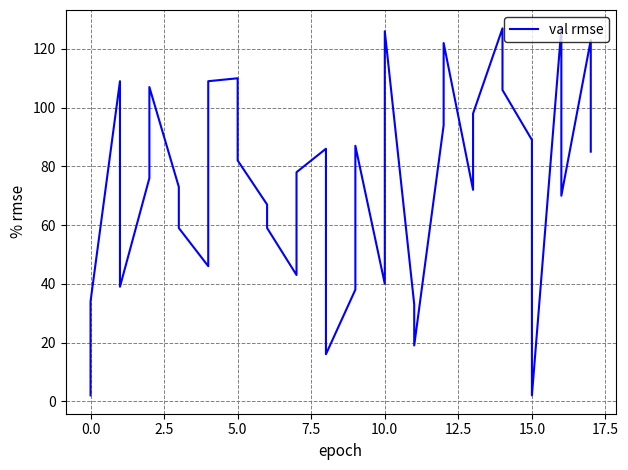

What is the smallest value displayed?

2